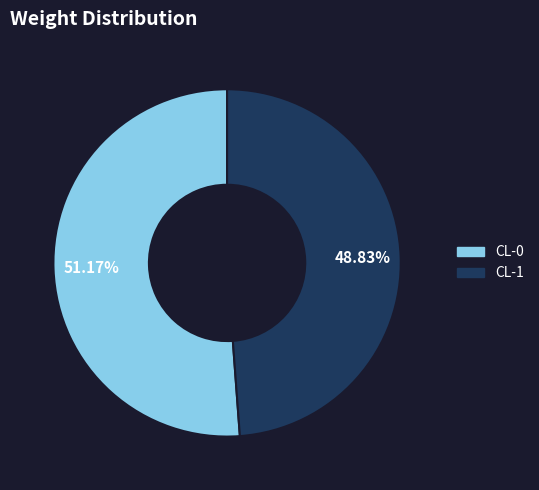

To the nearest percent, what is the difference between the largest and smallest slice percentages?

2%